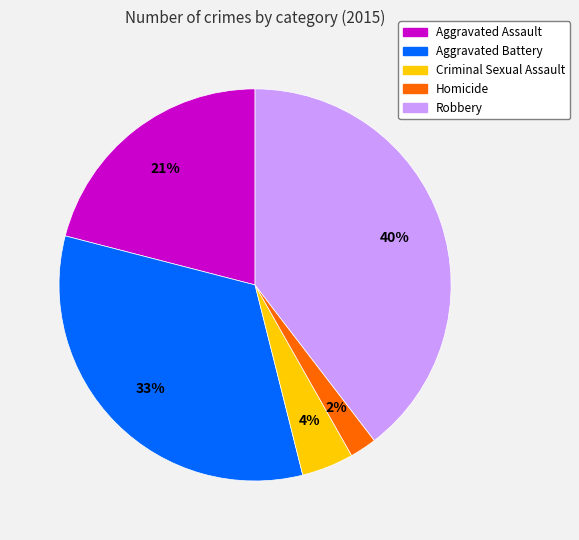

To the nearest percent, what portion does Aggravated Assault represent?

21%